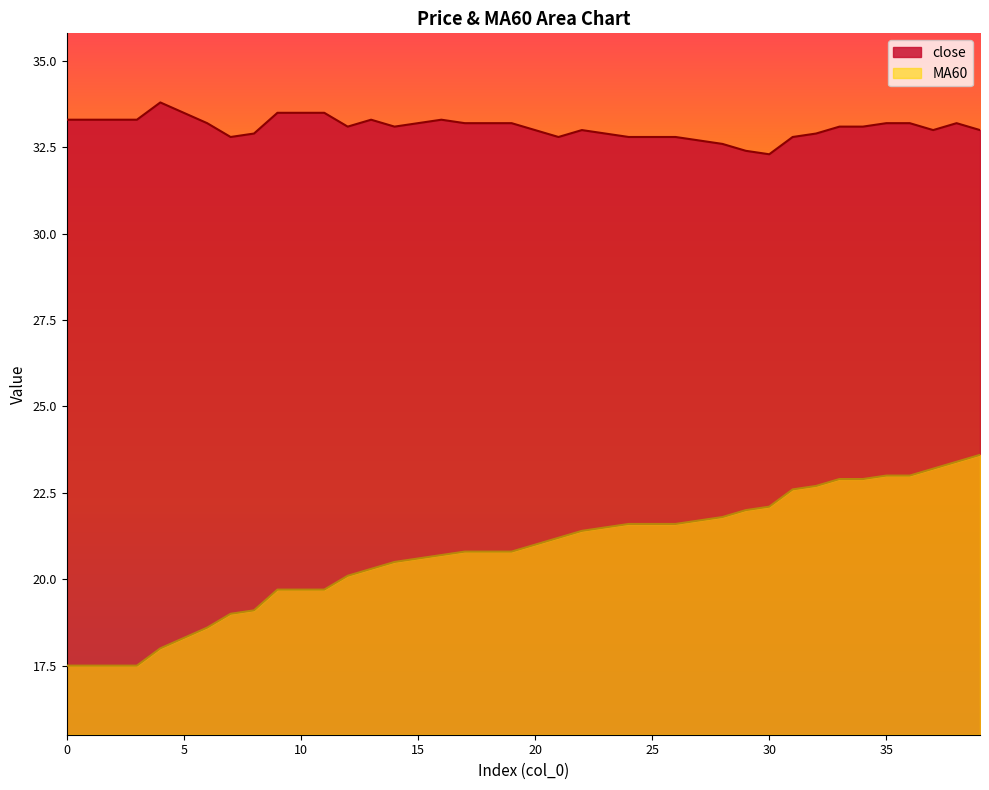

At which category does close reach its first local valley?

7